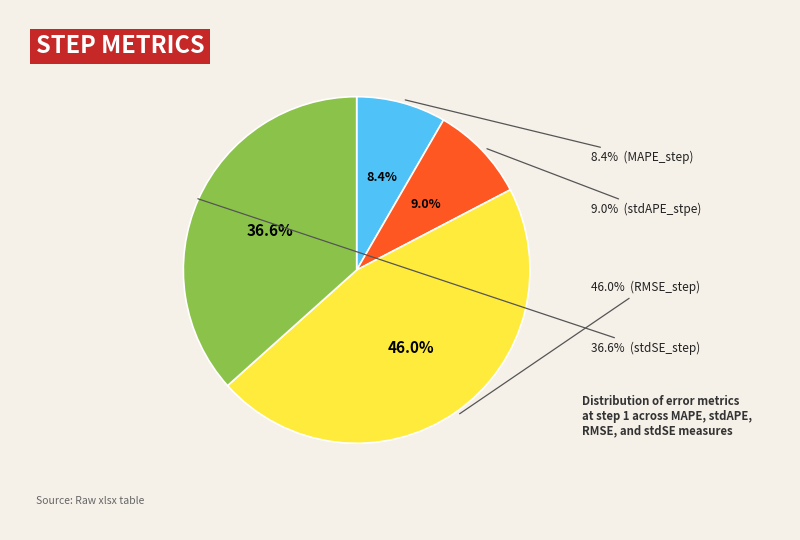

To the nearest percent, what portion does stdSE_step represent?

37%